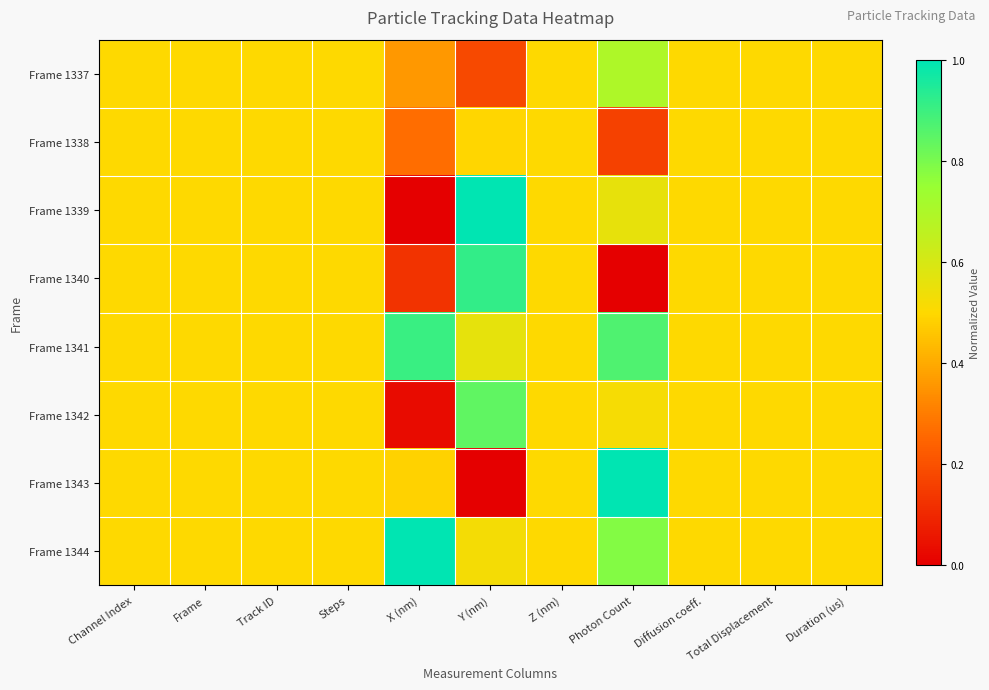

What is the maximum value shown in the chart?

1.0